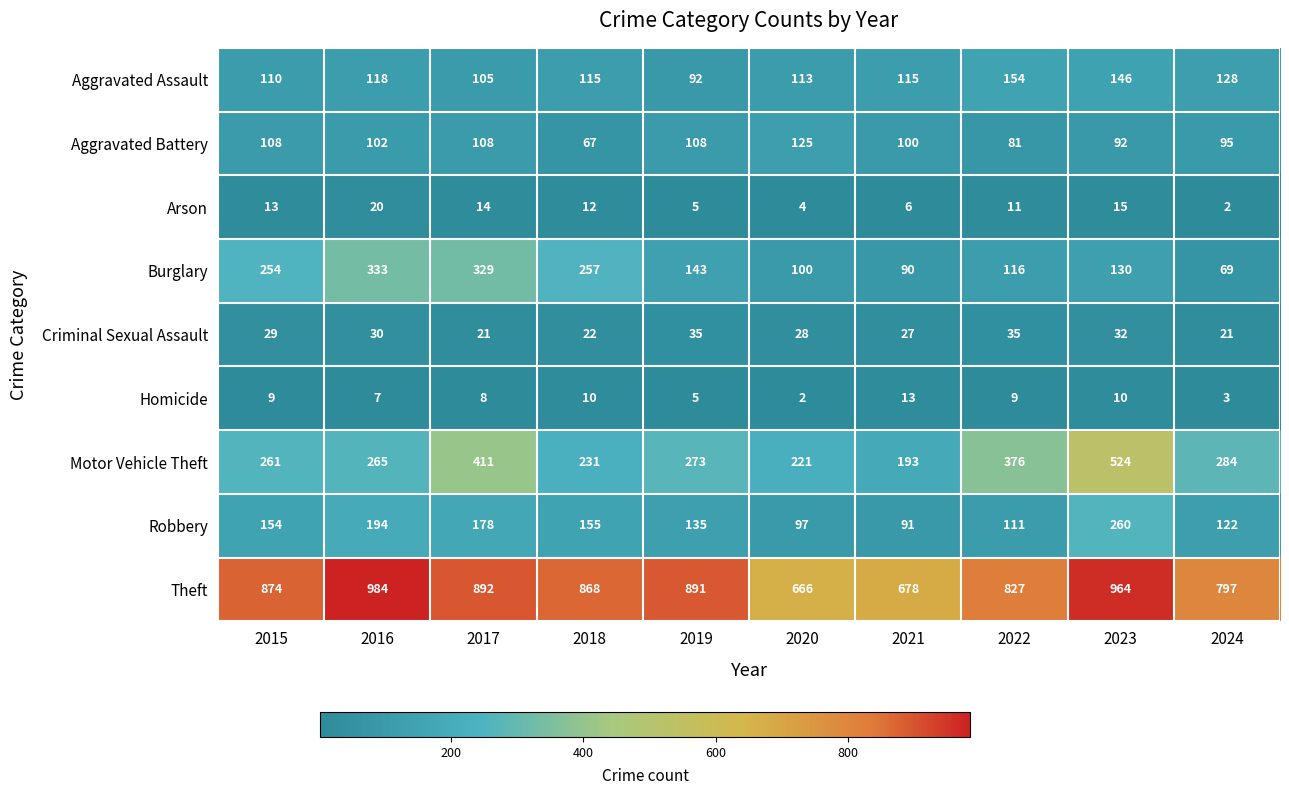

Rank the series by their maximum value, from lowest to highest.

Homicide, Arson, Criminal Sexual Assault, Aggravated Battery, Aggravated Assault, Robbery, Burglary, Motor Vehicle Theft, Theft